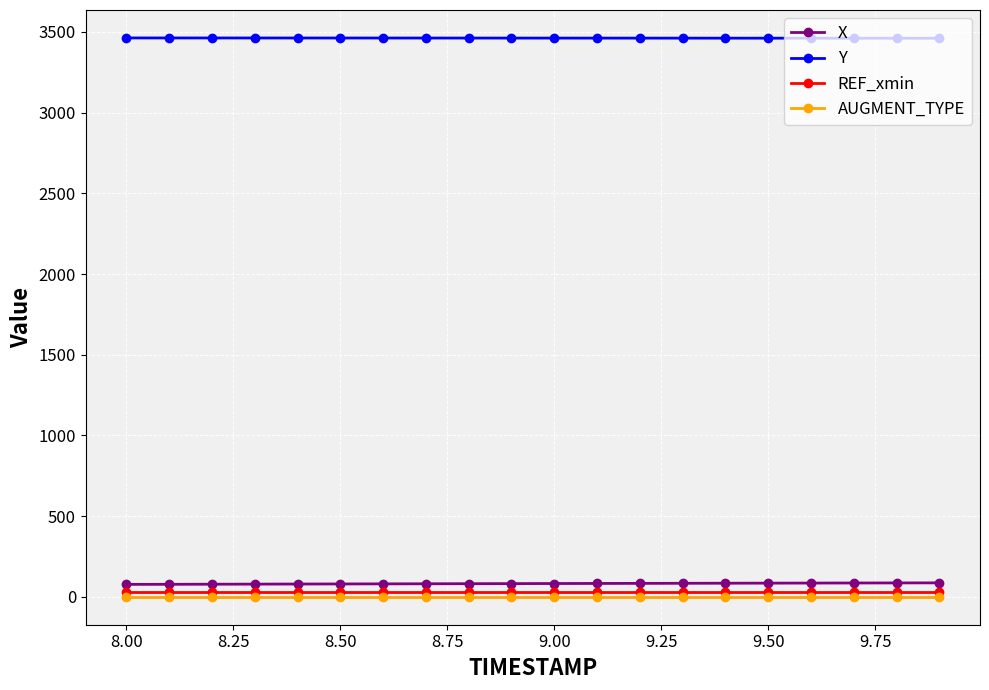

What is the minimum value for X?

77.8